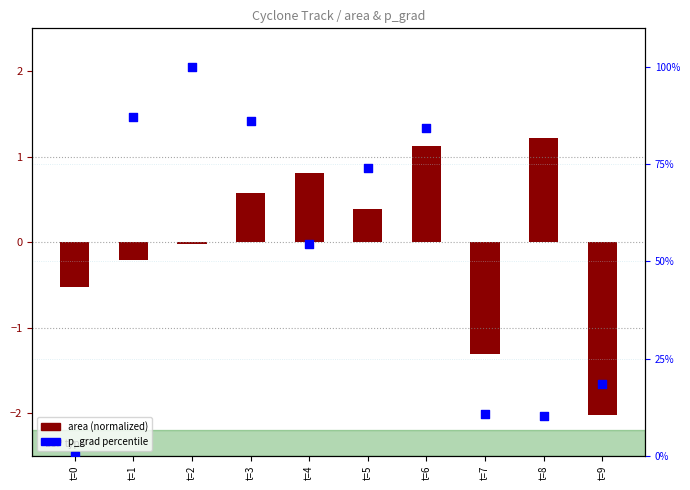

Which series has the widest spread of Y values?

p_grad percentile